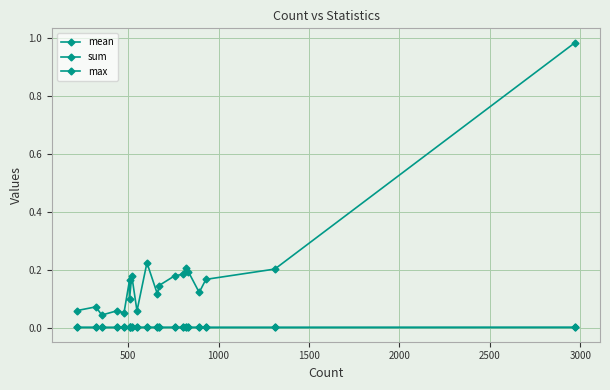

True or false: mean and sum intersect in this chart.

False